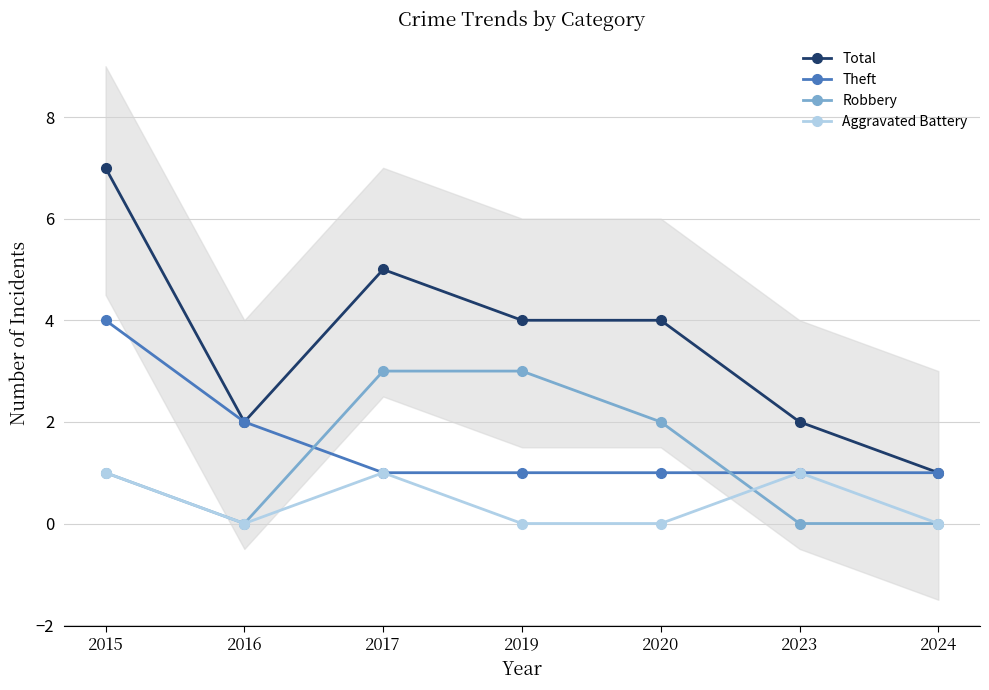

Does the chart have visible grid lines?

Yes